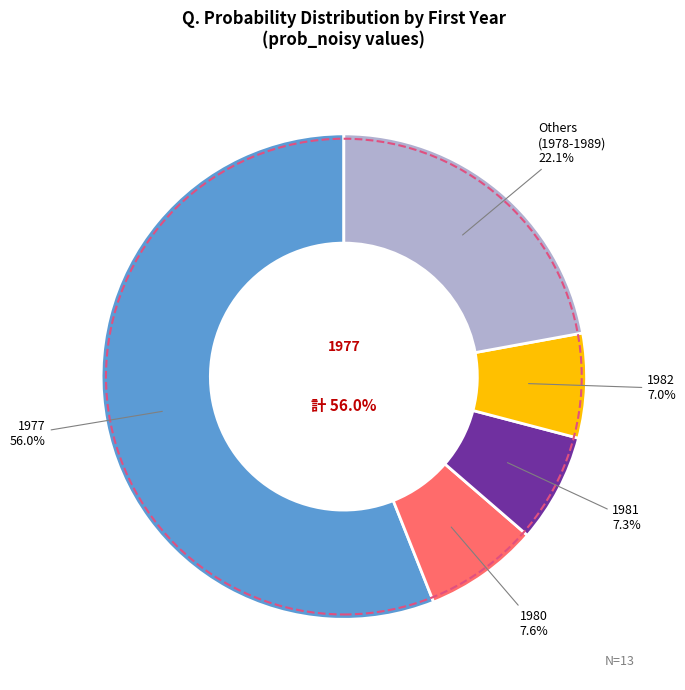

The 1980 slice represents 2% of the pie. True or false?

False